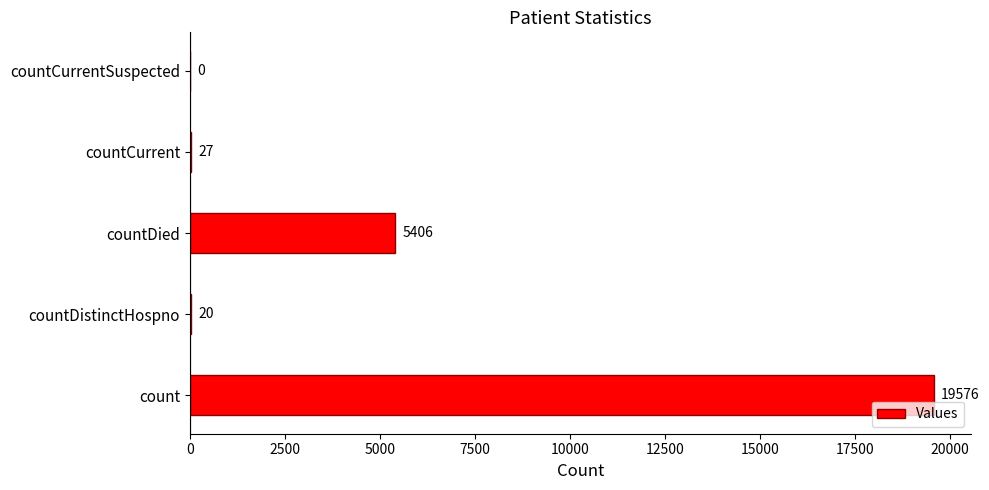

The value at countDistinctHospno is 20. True or false?

True